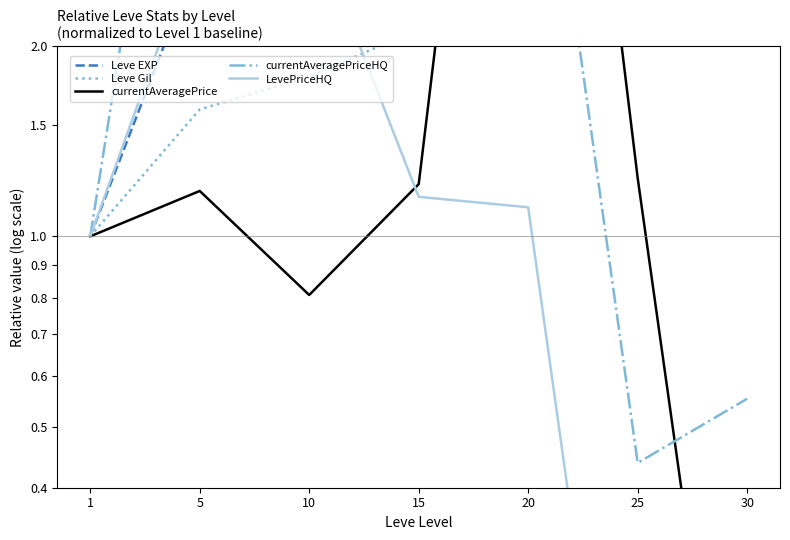

Rank the series by their maximum value, from lowest to highest.

Leve Gil, LevePriceHQ, currentAveragePriceHQ, Leve EXP, currentAveragePrice